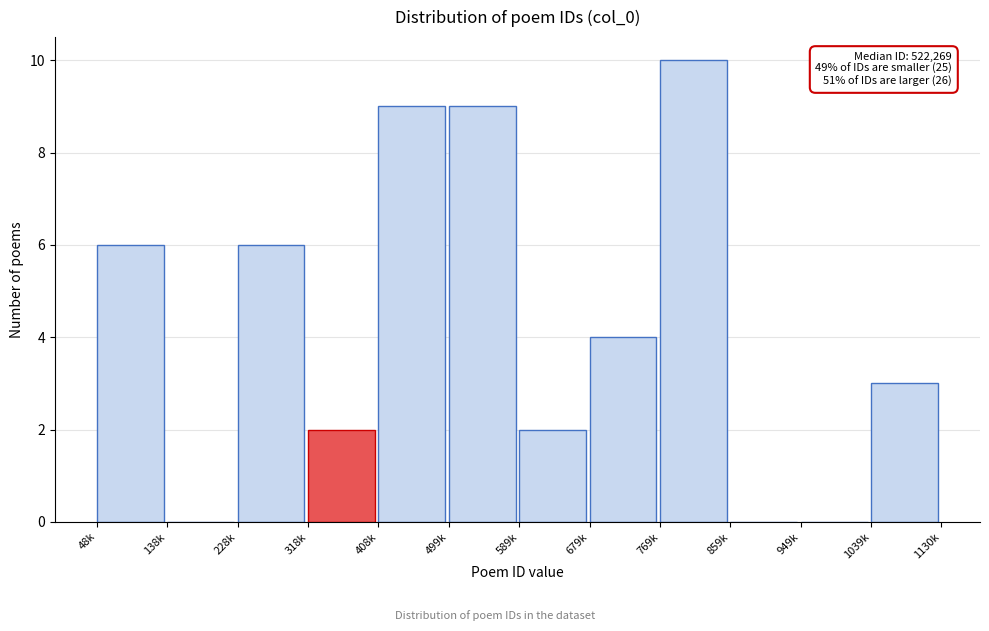

Reading left to right, extract all data points from this chart.

48k=6	138k=0	228k=6	318k=2	408k=9	499k=9	589k=2	679k=4	769k=10	859k=0	949k=0	1039k=3